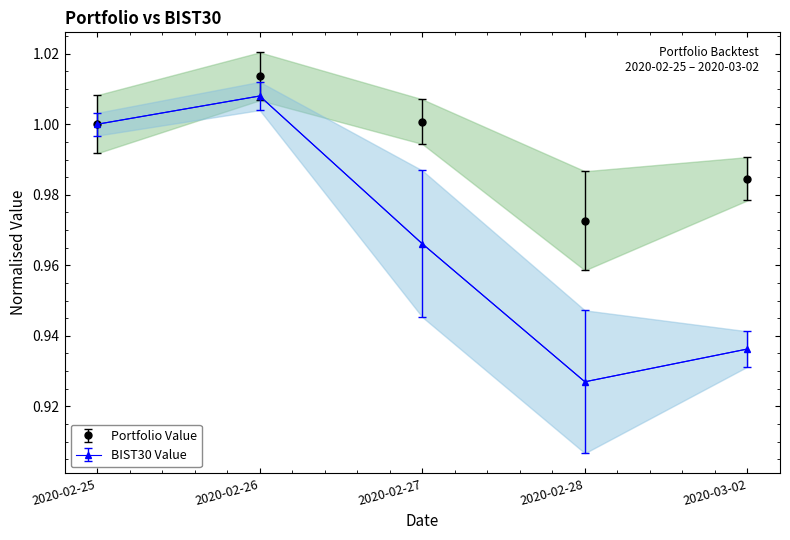

Is this an area chart (filled region under the line)?

No